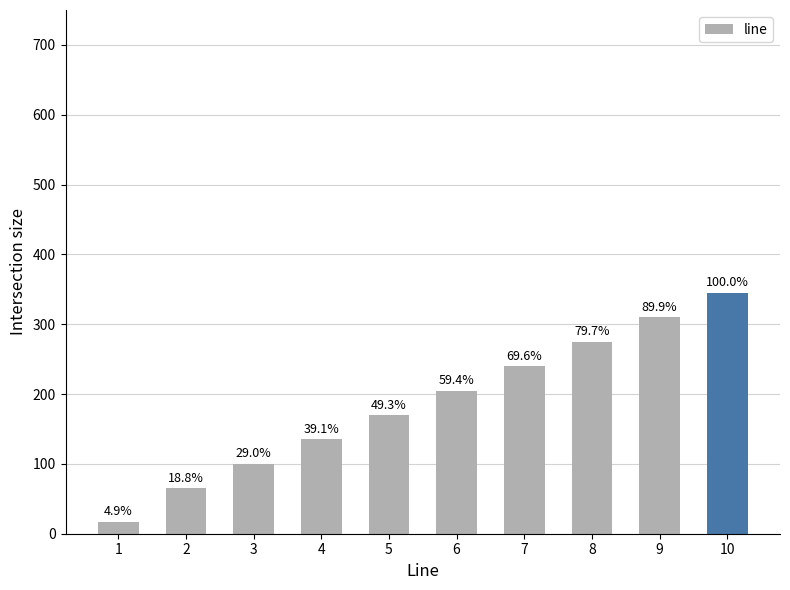

What is the change in value from 1 to 4?

+118